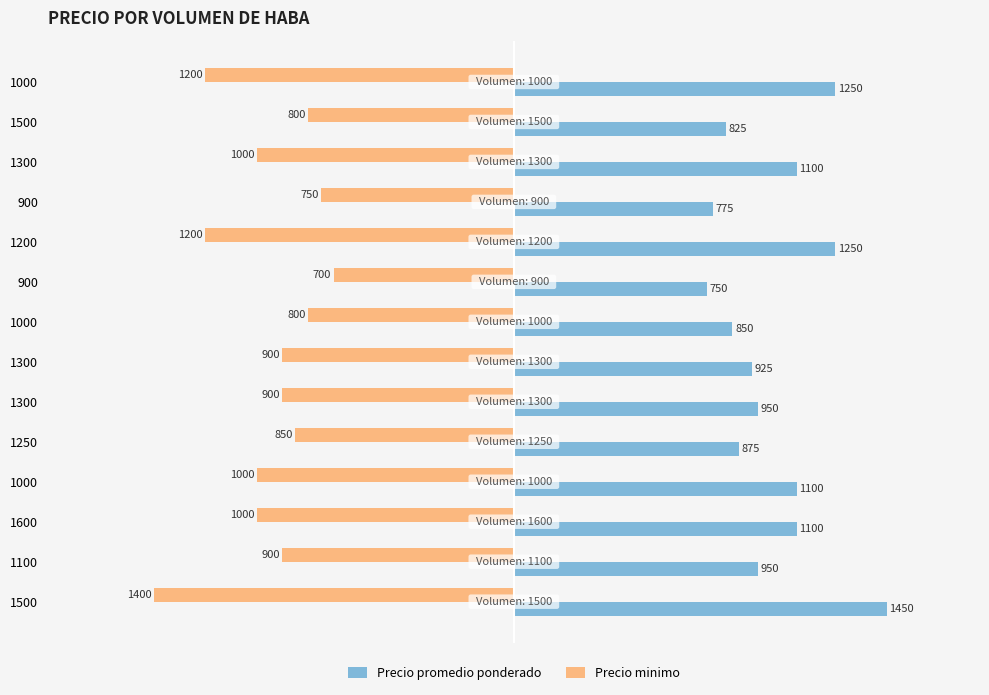

How many distinct data groups are displayed?

2